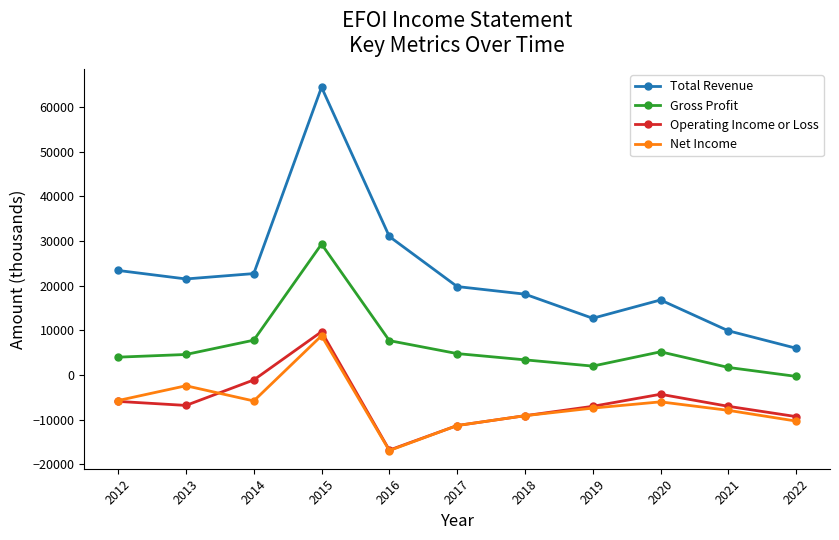

What is the smallest value displayed?

-16900